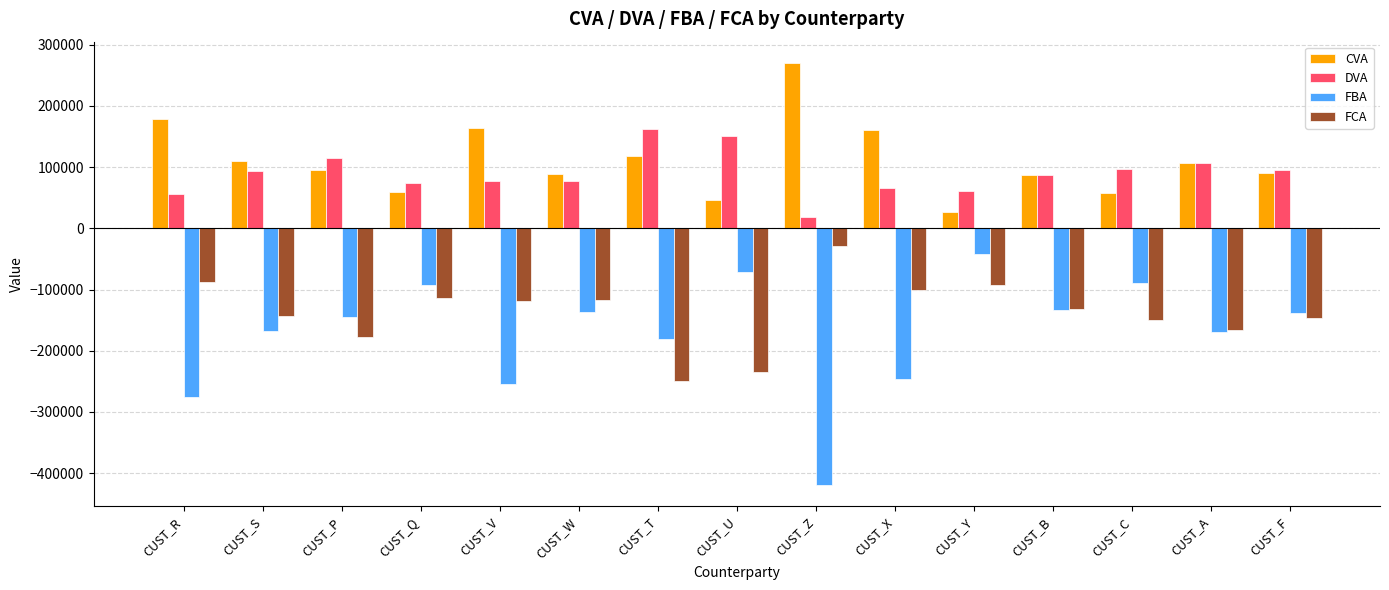

What is the label of the 12th bar from the right?

CUST_Q